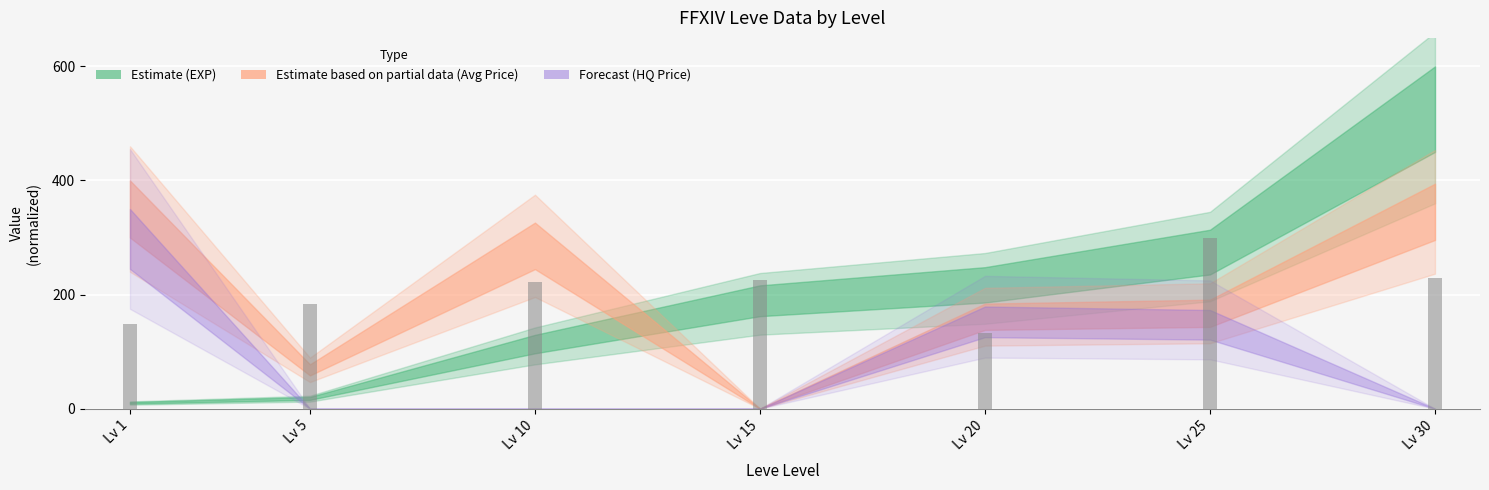

What is the approximate value at Lv 25?

300.0